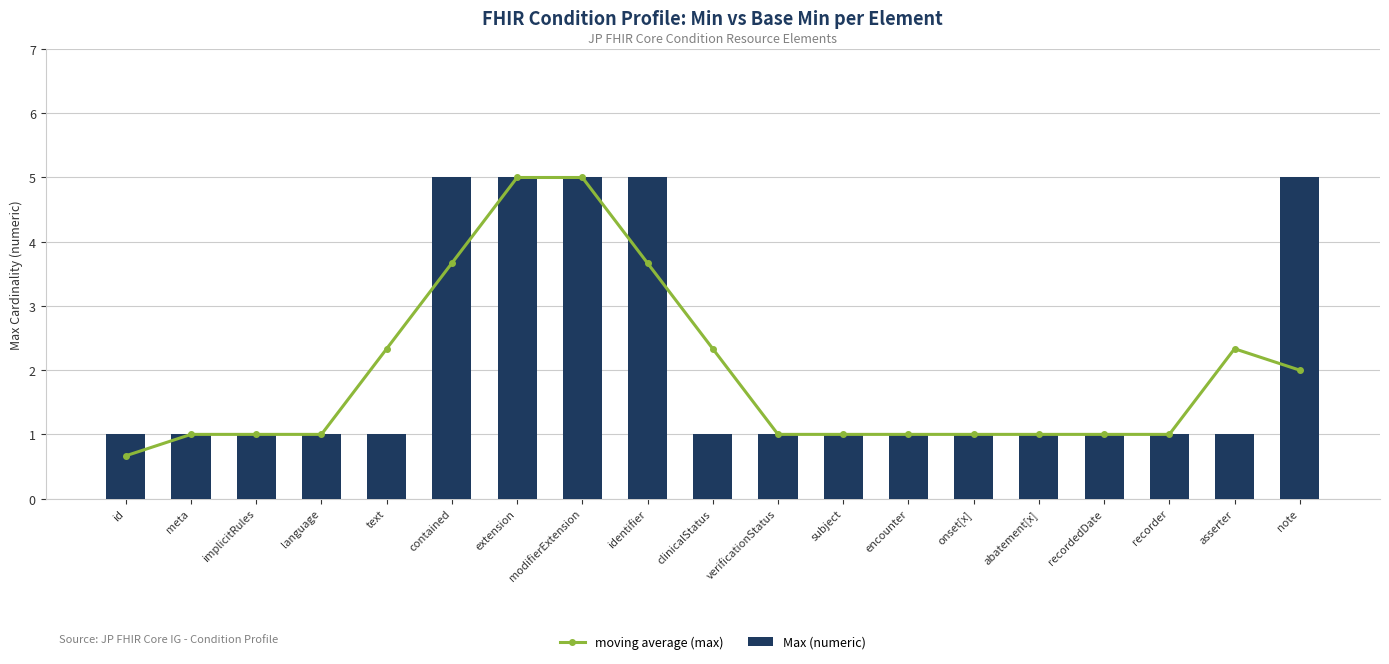

Does the chart contain stacked bars?

No